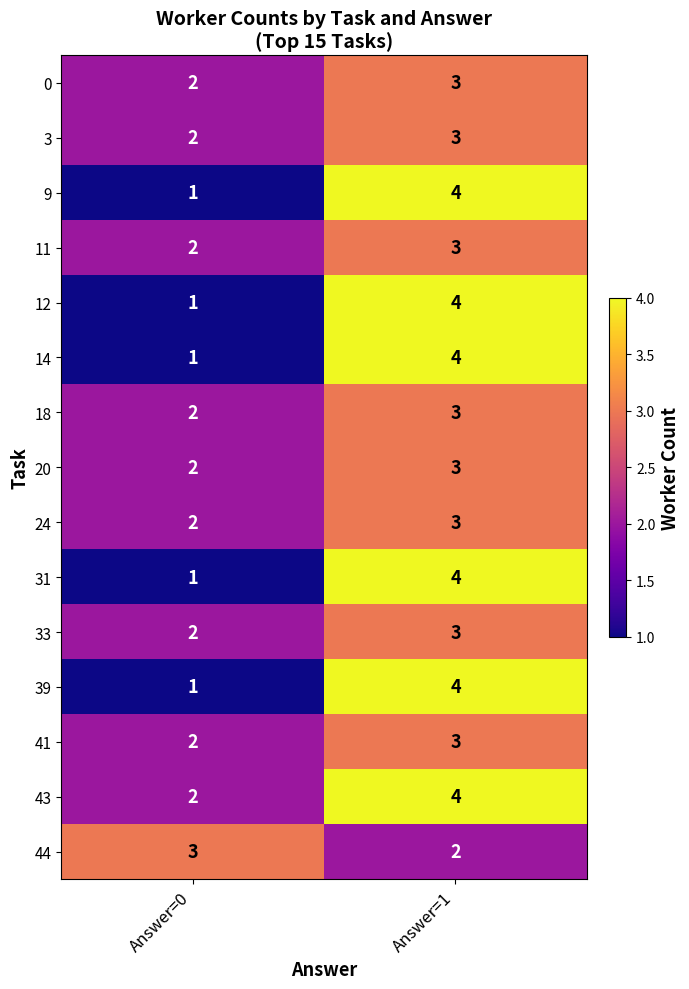

At which category does the chart reach its minimum across all series?

Answer=0